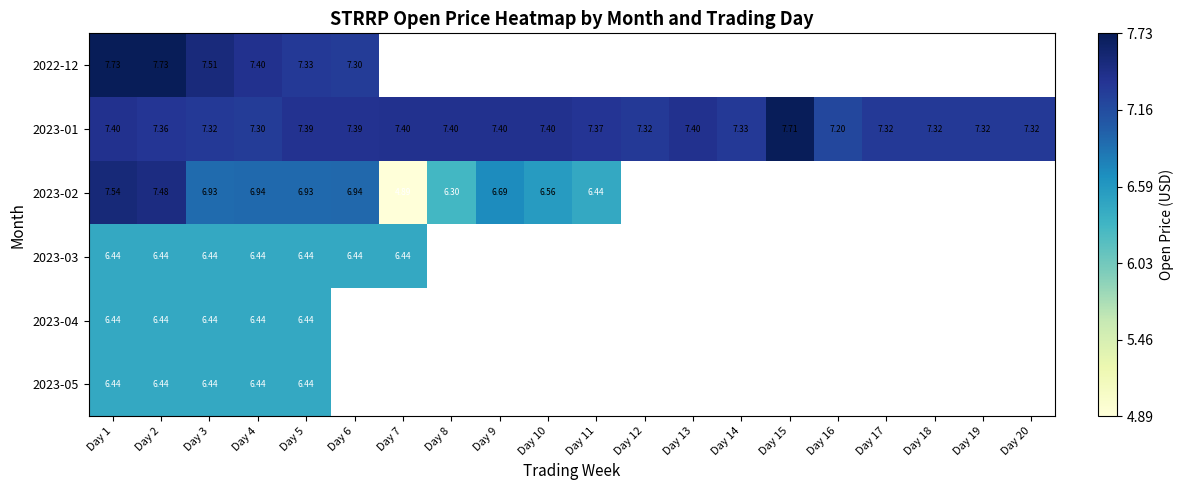

What is the sum of all 2023-01 values?

147.4